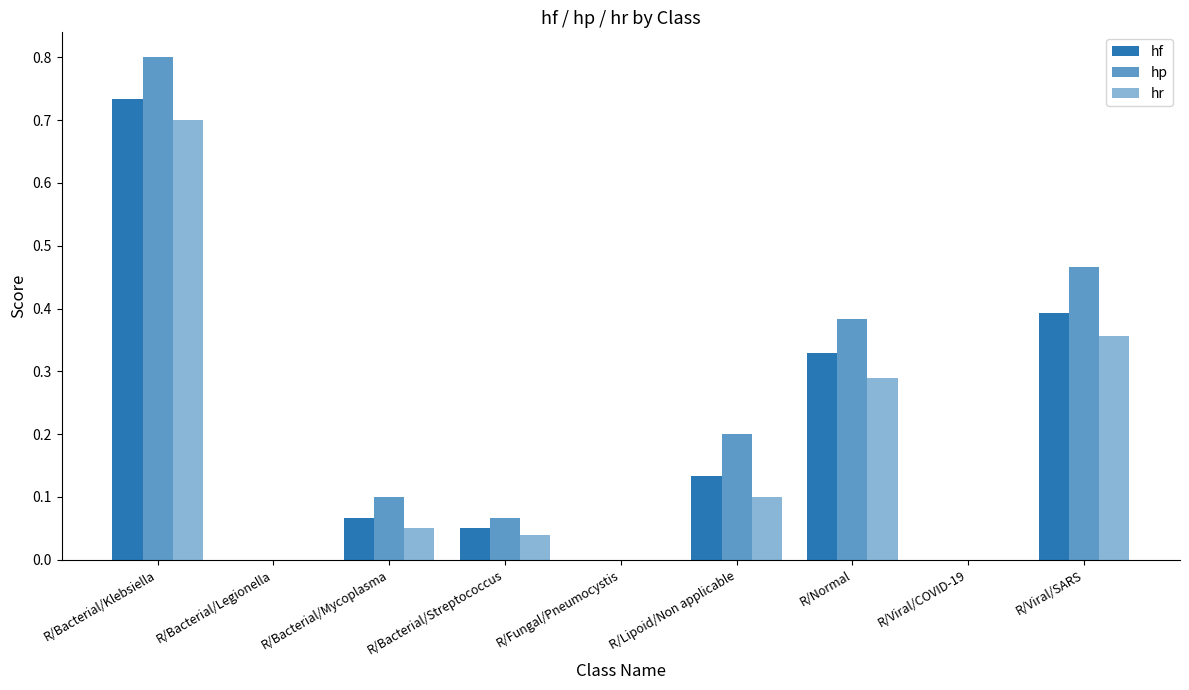

What is the average value of the hp series?

0.2